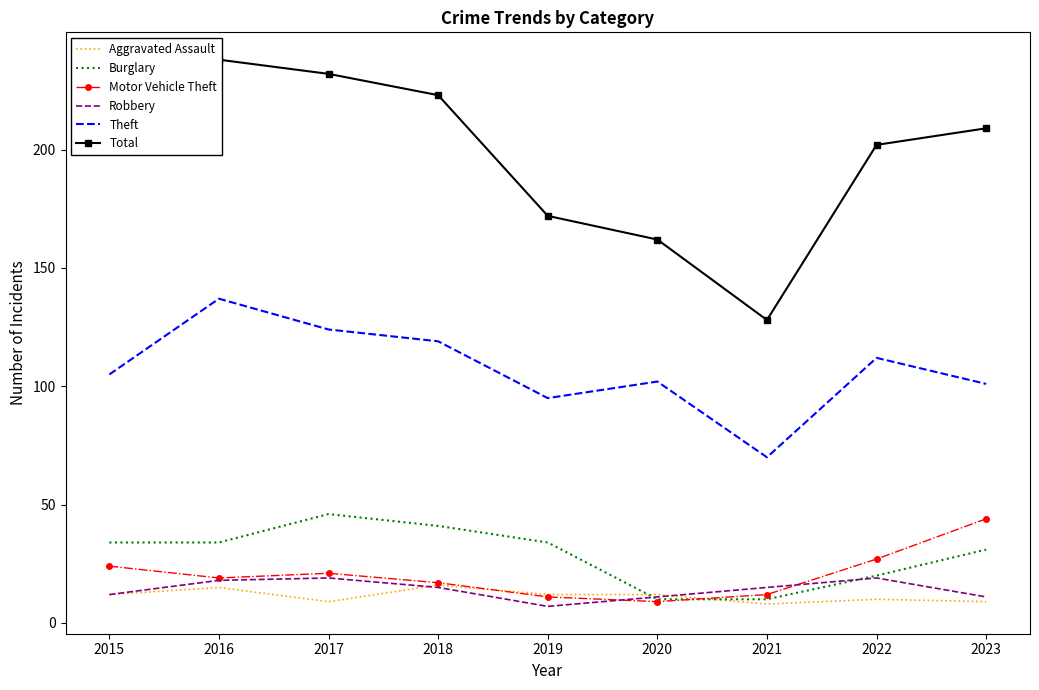

How many data points in Total are above 206?

4